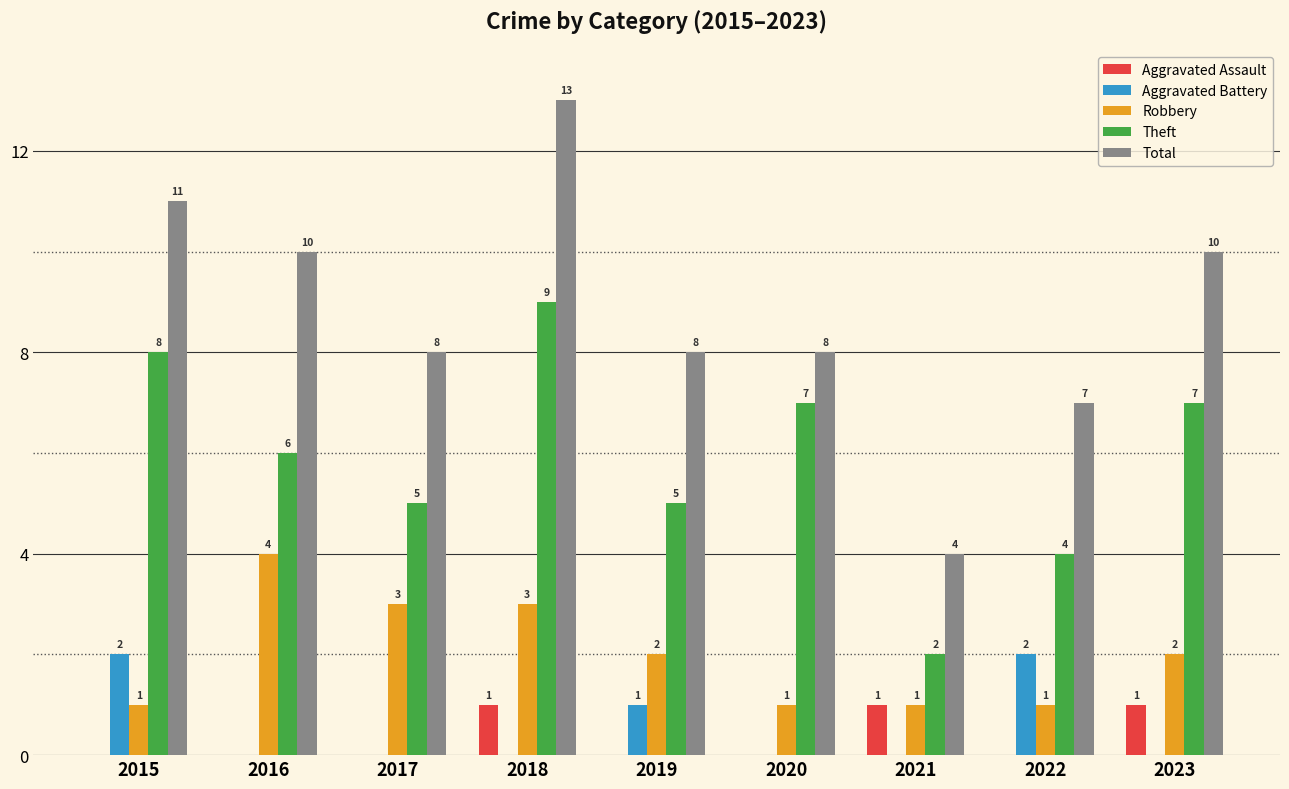

At which label does Robbery first exceed 2?

2016